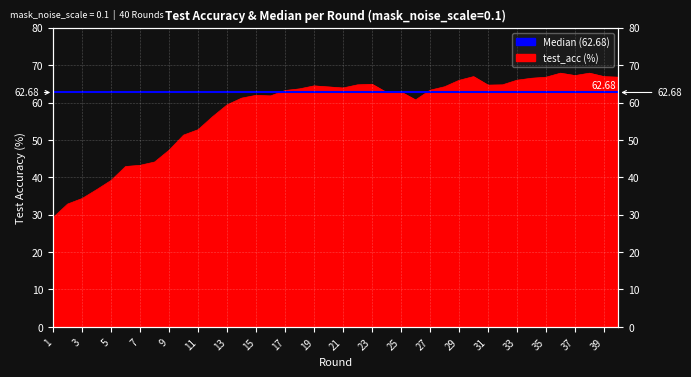

What is the value of the 30th point from the left?

66.9